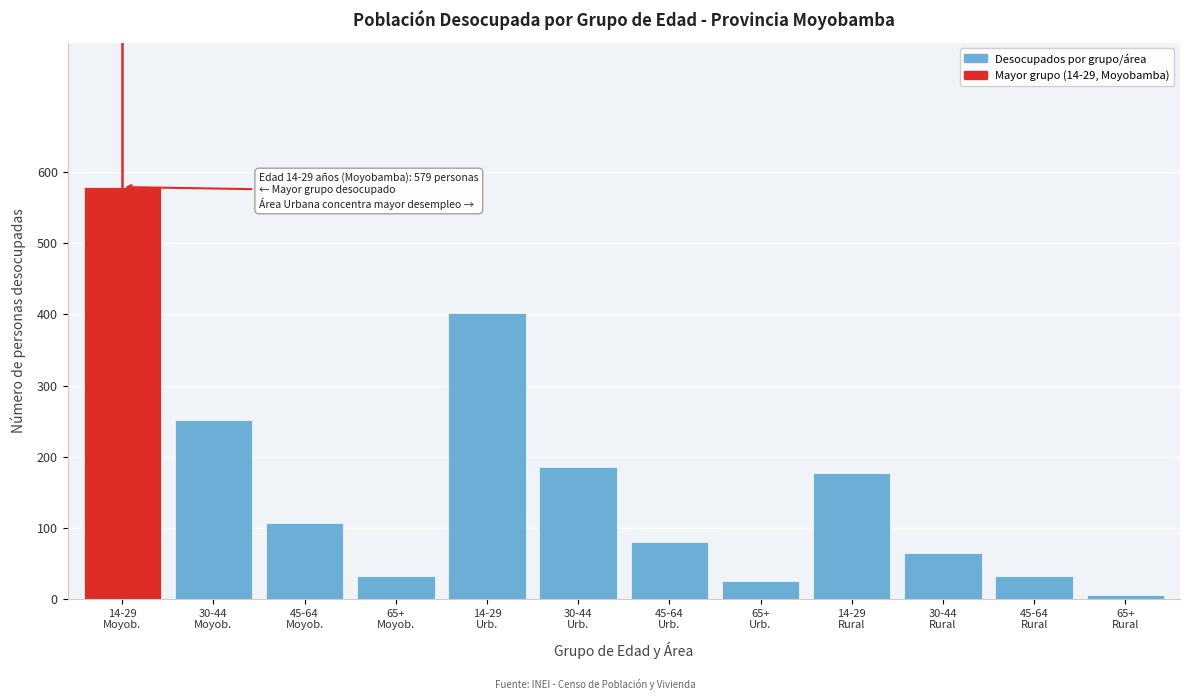

Reading left to right, what are all the values shown in this chart?

579	251	107	32	402	186	81	25	177	65	32	6